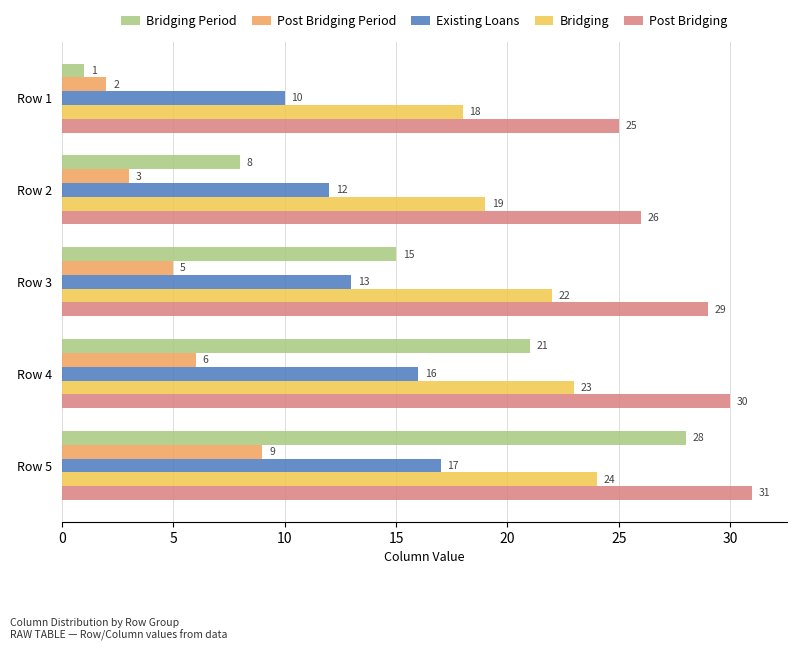

At which category is the sum across all series the highest?

Row 5